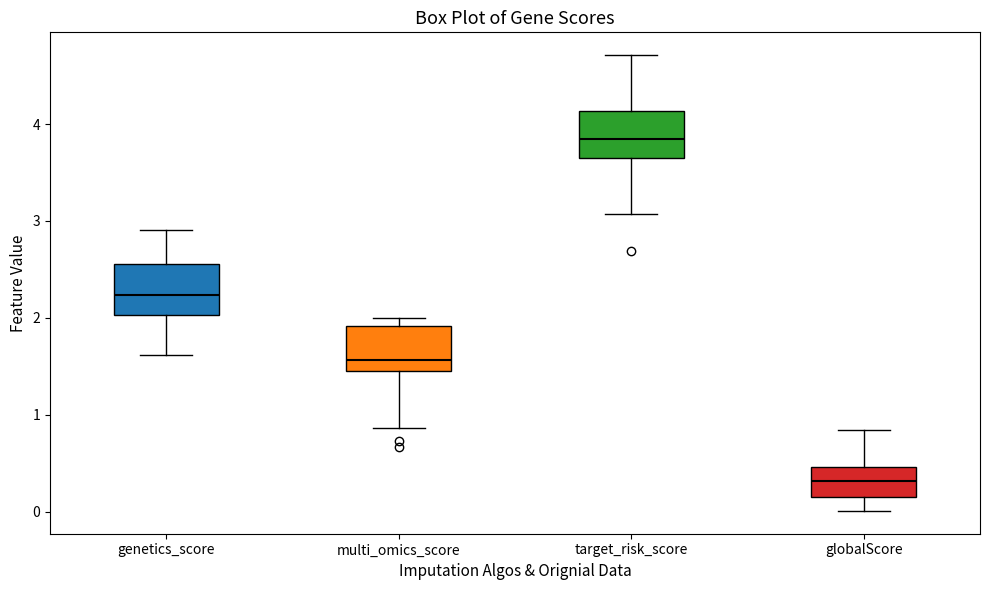

Which box's median line is the lowest?

globalScore